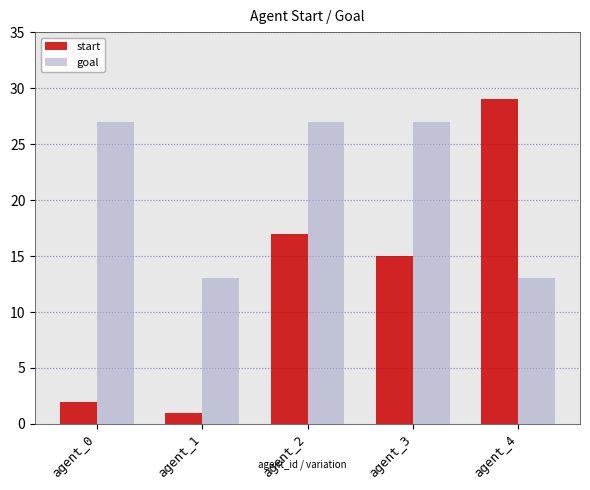

Reading left to right, list all the values displayed in this chart.

start: agent_0=2	agent_1=1	agent_2=17	agent_3=15	agent_4=29
goal: agent_0=27	agent_1=13	agent_2=27	agent_3=27	agent_4=13